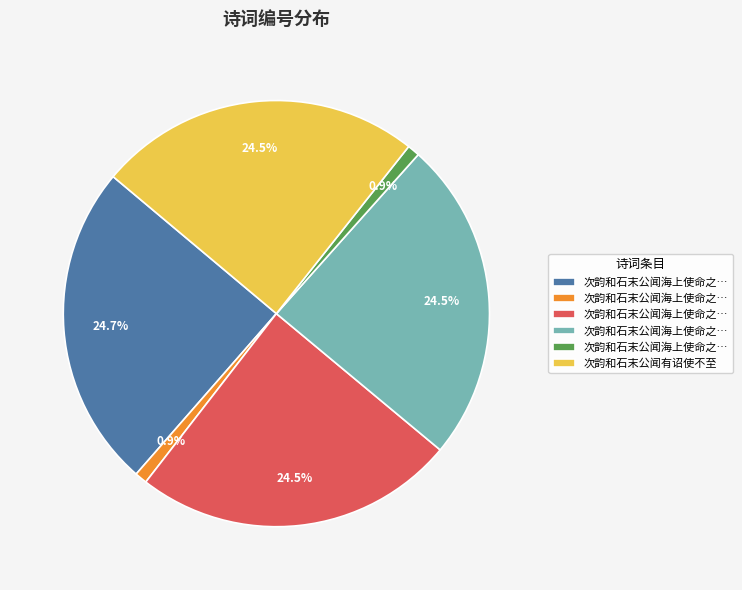

Is there any slice that represents more than half of the pie?

No